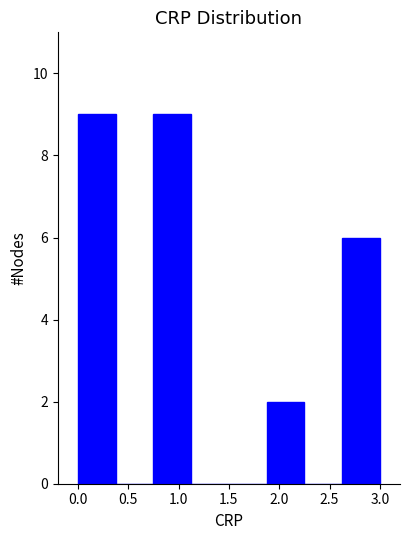

Reading left to right, list every bar in this chart as the range it spans on the x-axis followed by its height. Neither the bar edges nor the heights are printed on the chart, so give them approximately, as read against the axes.

0.000 to 0.375: 9
0.375 to 0.750: 0
0.750 to 1.125: 9
1.125 to 1.500: 0
1.500 to 1.875: 0
1.875 to 2.250: 2
2.250 to 2.625: 0
2.625 to 3.000: 6